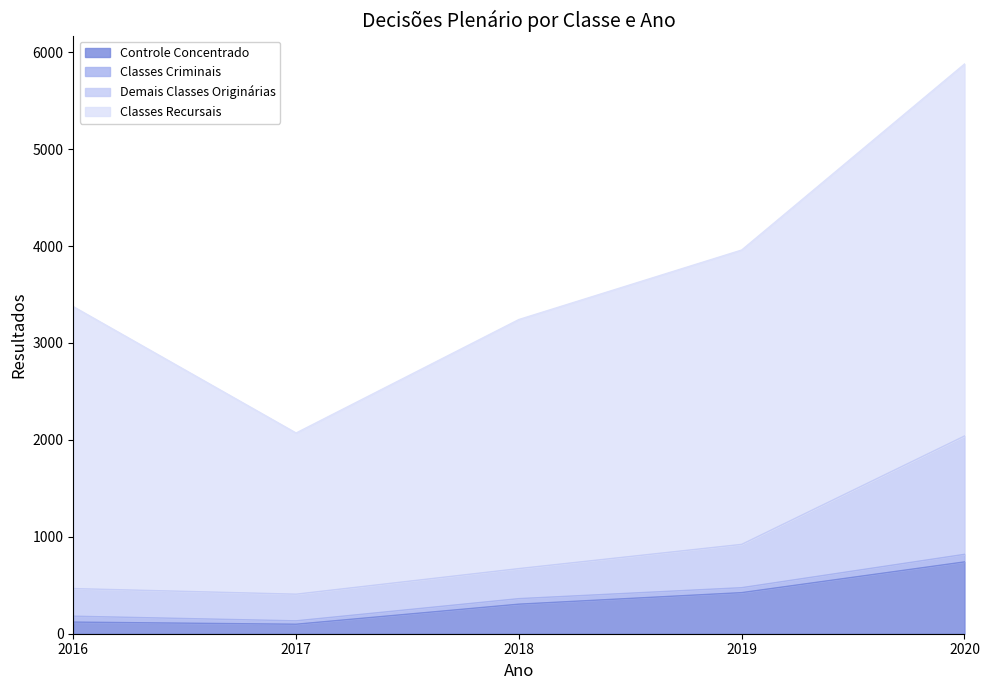

What is the average value of the Demais Classes Originárias series?

902